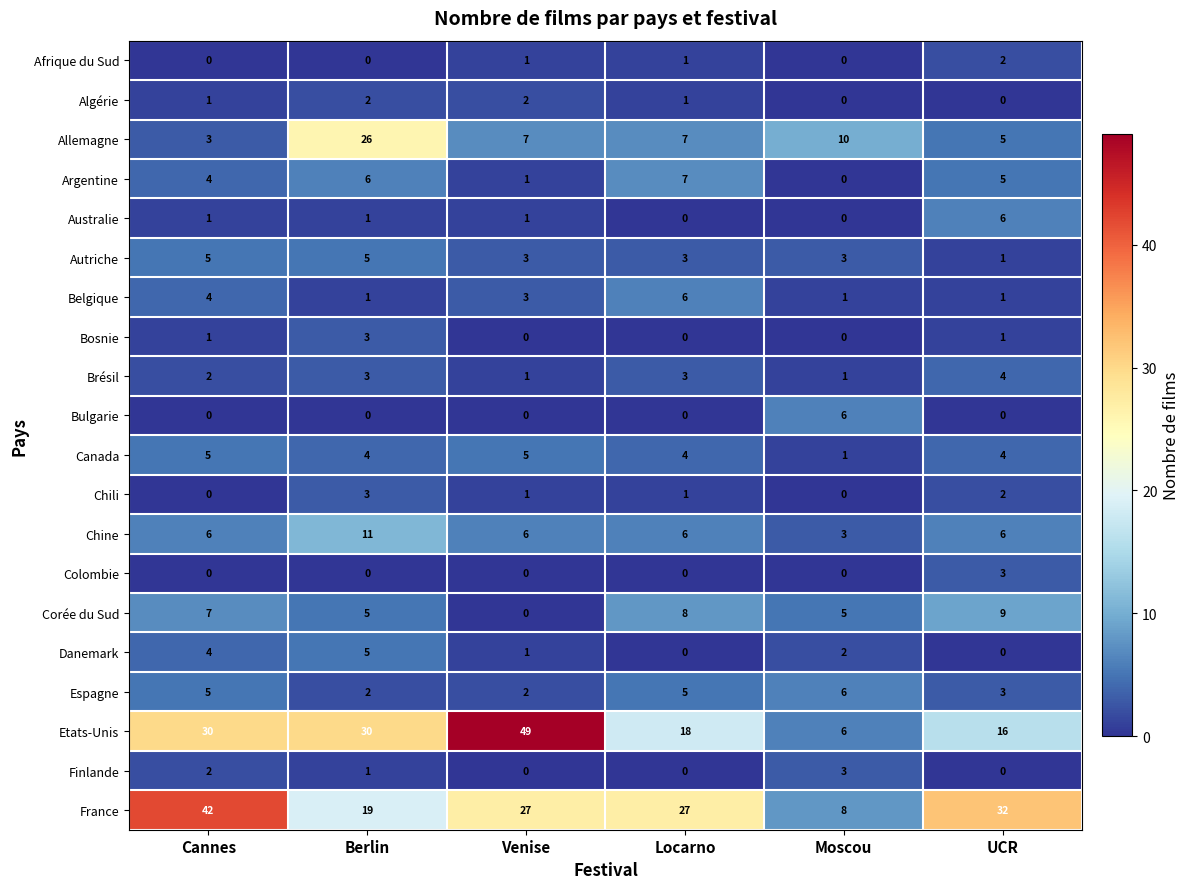

The Colombie series shows -2 at Berlin. True or false?

False